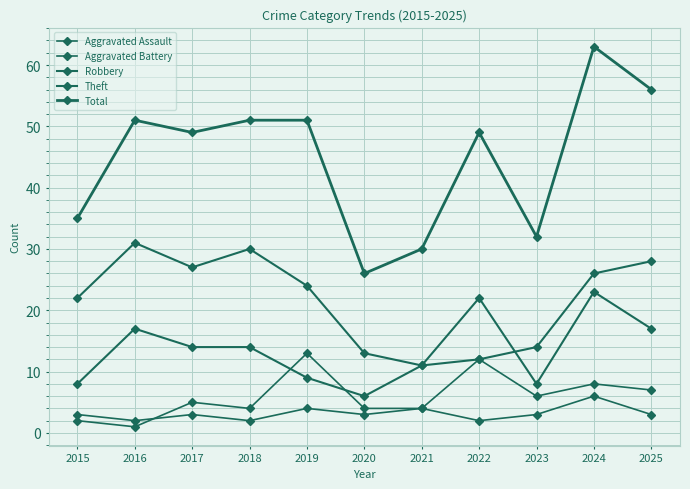

Is it true that Robbery equals 22 at 2018?

False